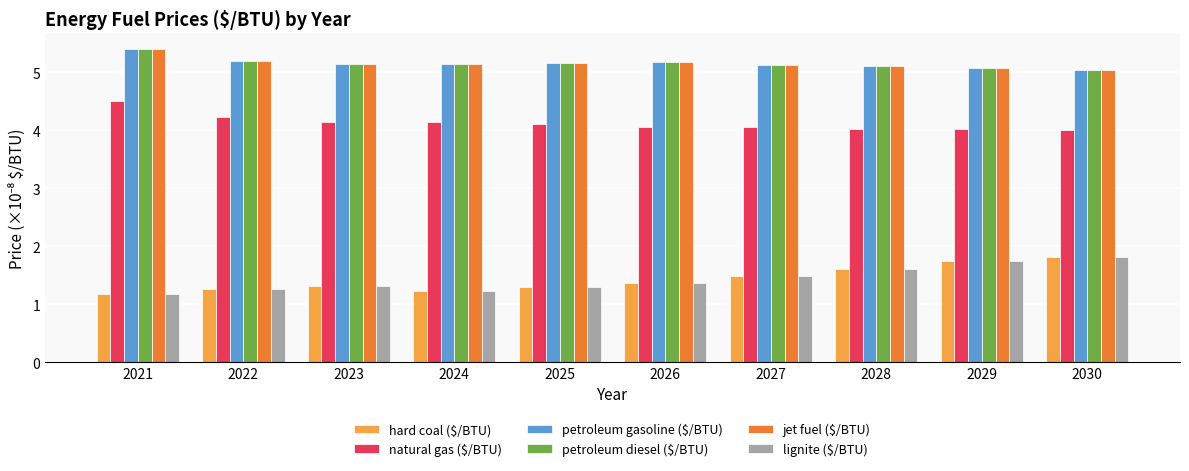

True or false: natural gas ($/BTU) has a value of 4.5 at 2021.

True